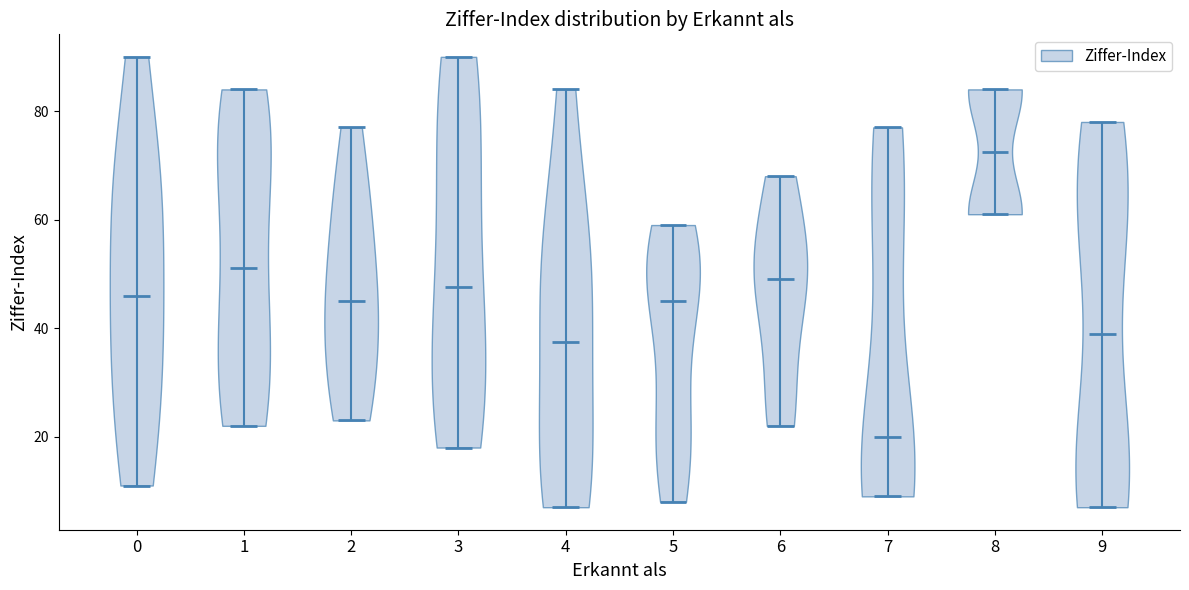

Which violin has the highest median line?

8